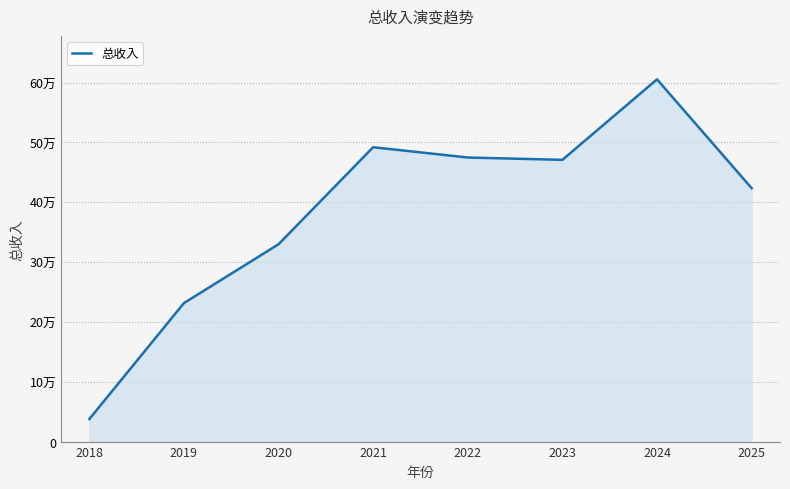

What is the sum of all values?

3065853.7